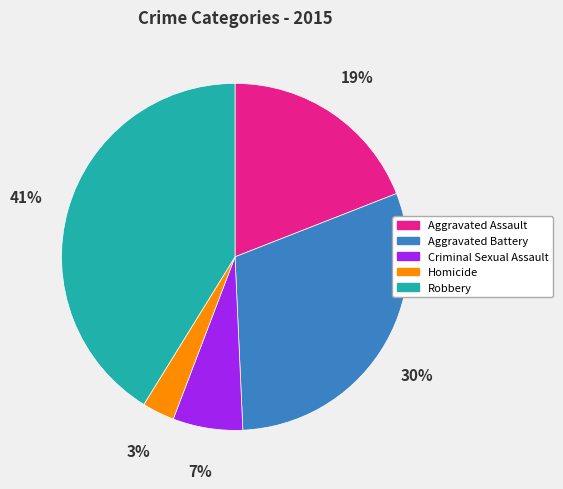

Combined, do Robbery and Aggravated Battery account for over 50%?

Yes